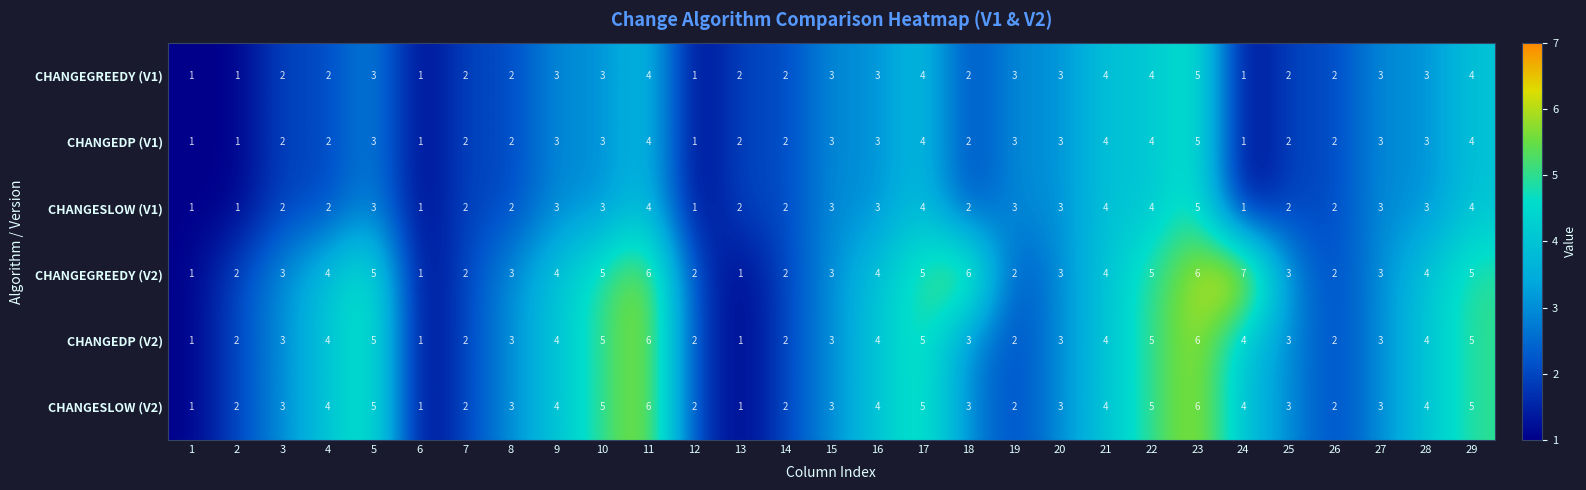

What is the sum of all CHANGEGREEDY (V2) values?

103